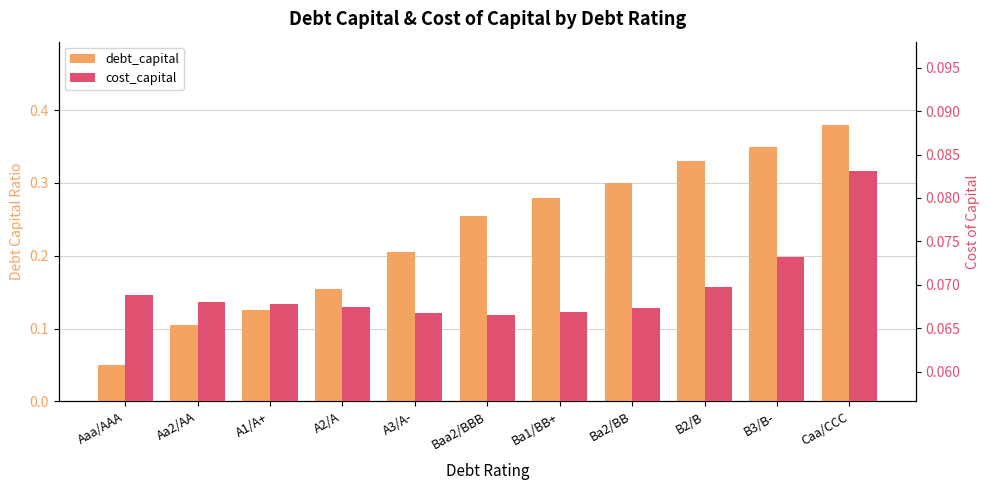

How many bars are there in total?

22